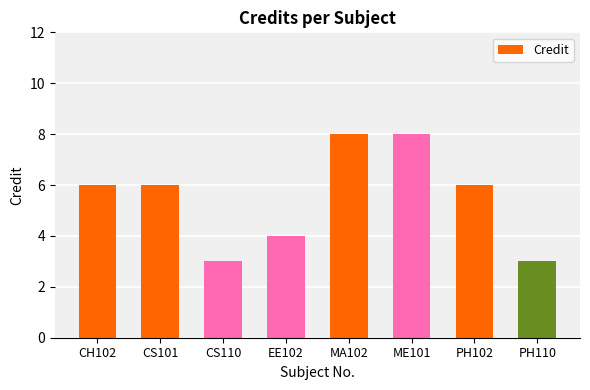

Approximately how many times larger is the value at CH102 compared to EE102?

1.5